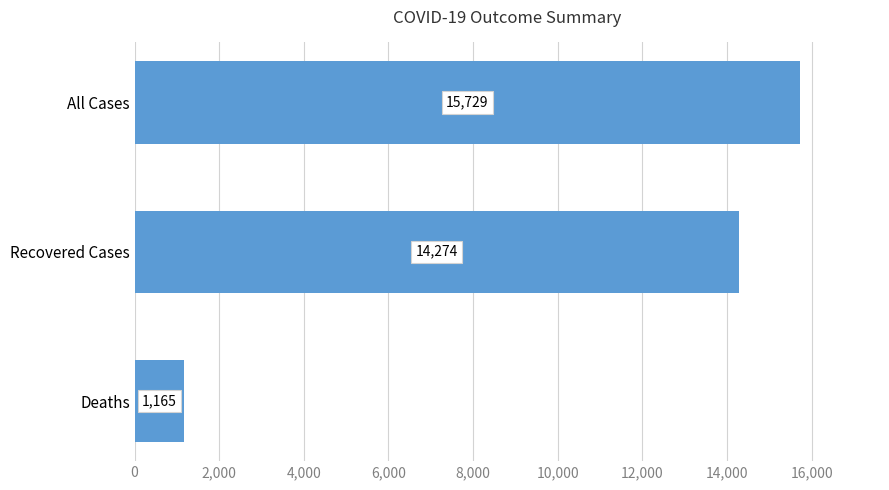

Reading top to bottom, extract all data points from this chart.

15729	14274	1165